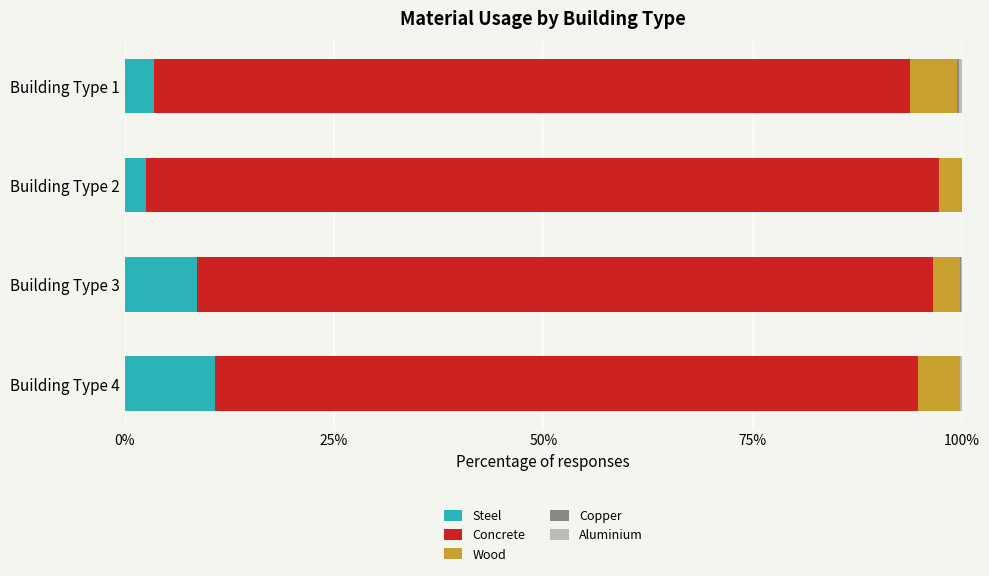

Which category has the highest value in the Steel series?

Building Type 4